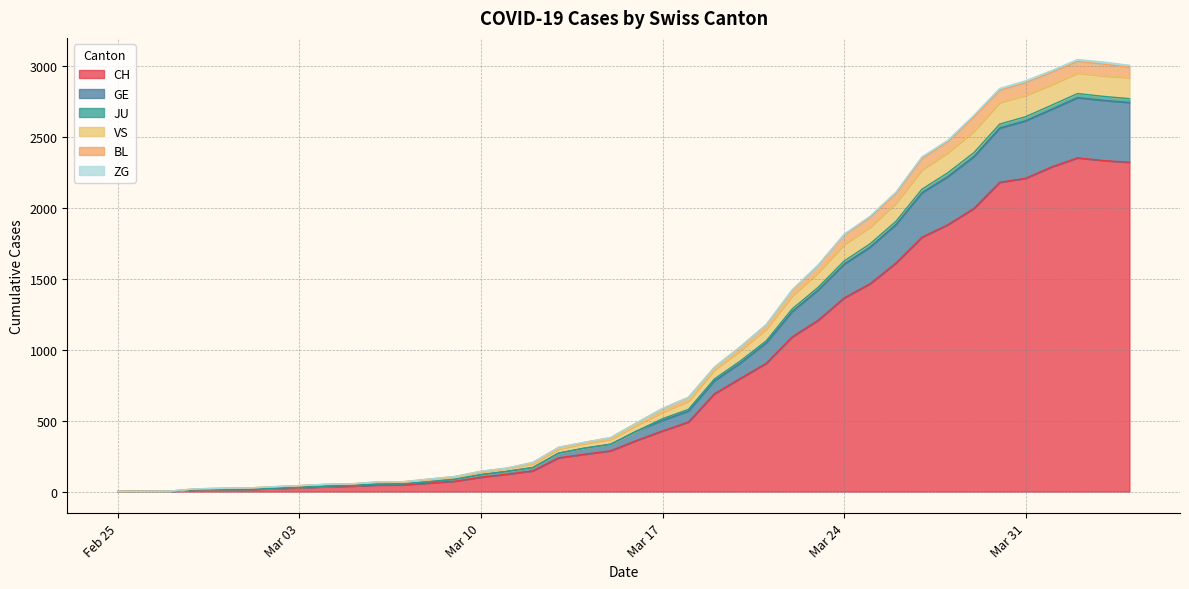

What is the highest value of the CH series?

2351